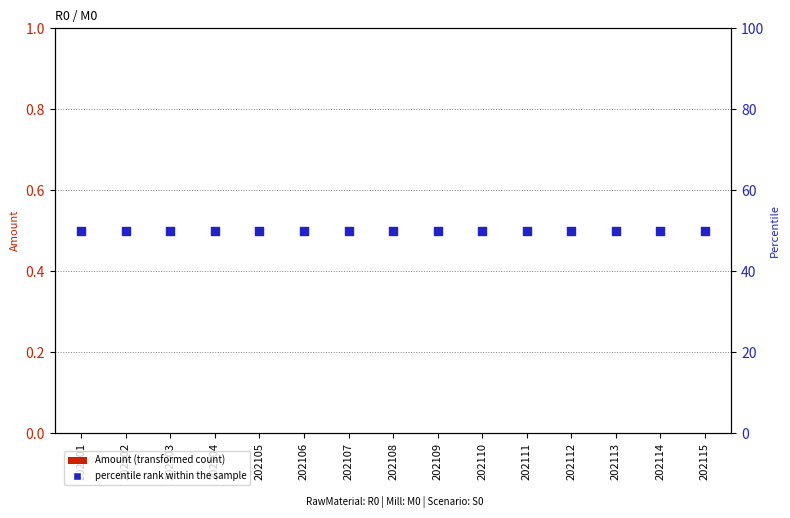

Which series has the largest total across all categories?

percentile rank within the sample